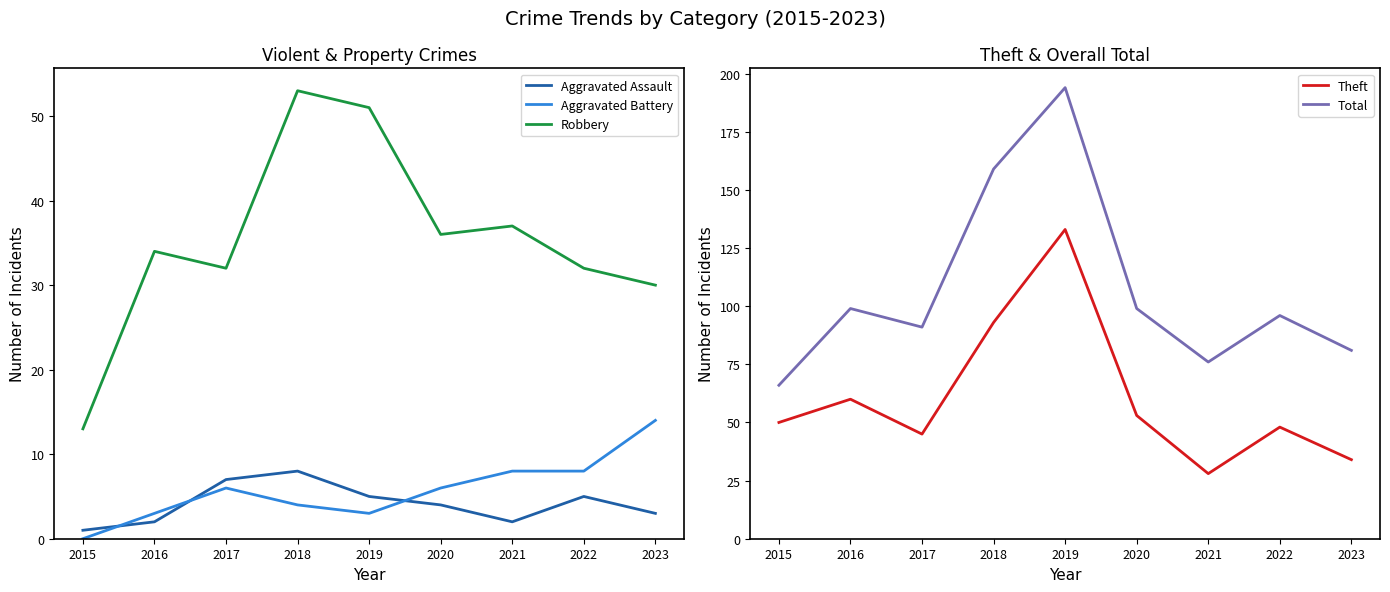

Is the value of Total at 2021 greater than the value of Robbery at 2019?

Yes